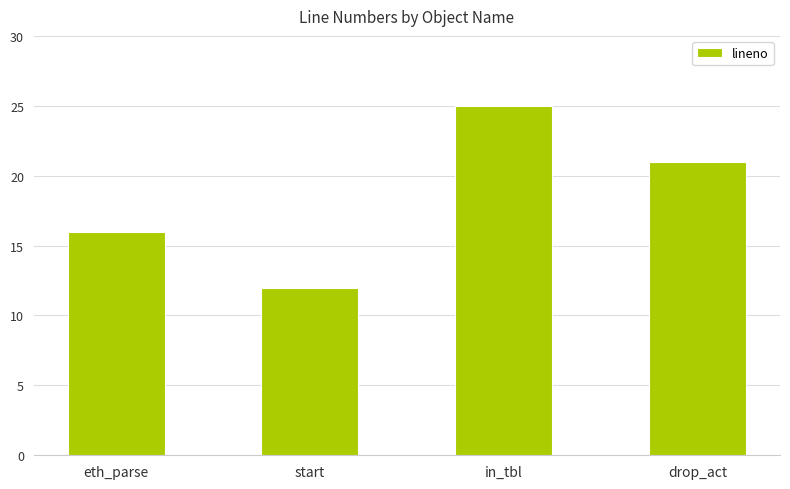

Are the bars horizontal?

No